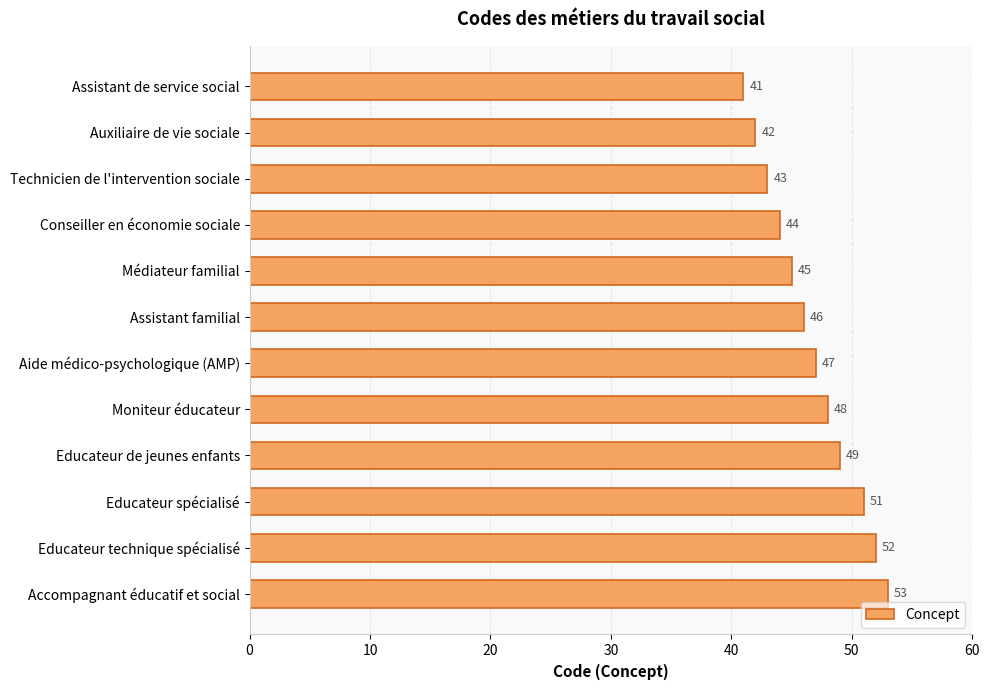

What value does the data have at Assistant familial, to the nearest 10?

50